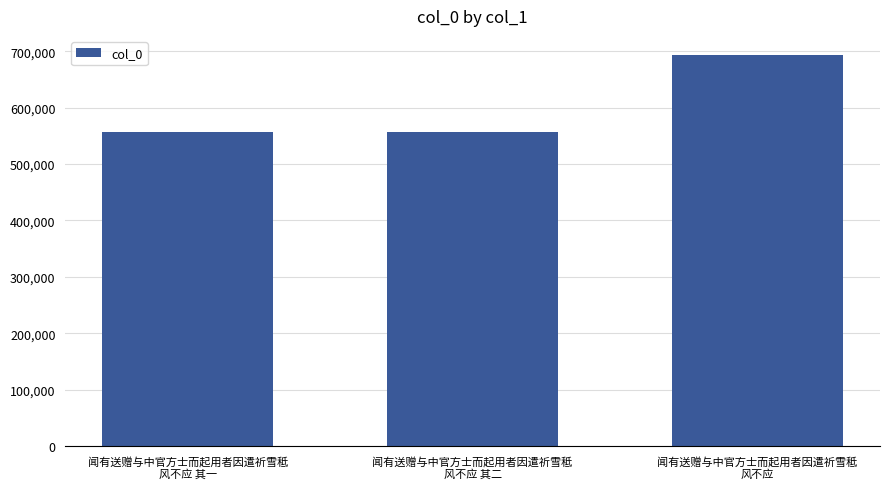

What value does the data have at 闻有送赠与中官方士而起用者因遣祈雪秪
风不应 其一?

556563